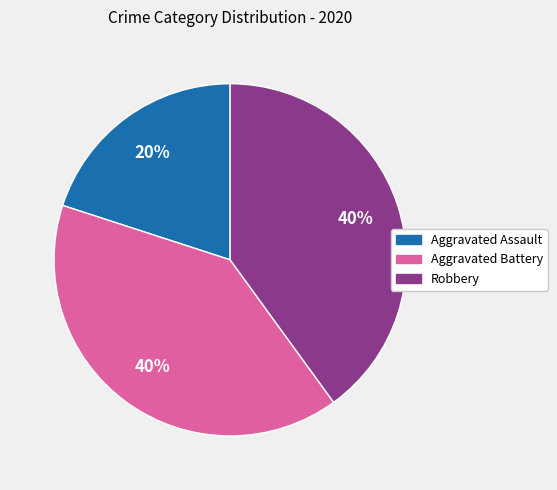

To the nearest percent, what portion does Aggravated Battery represent?

40%